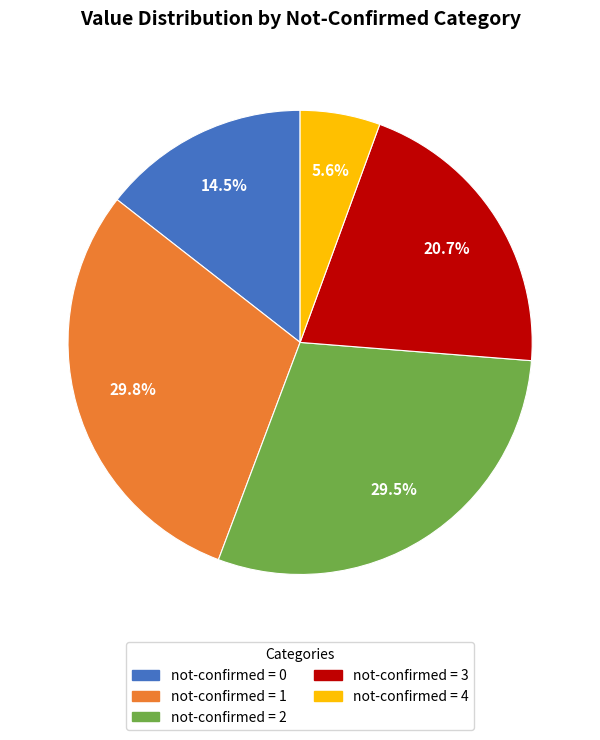

What is the smallest slice in the pie chart?

not-confirmed = 4